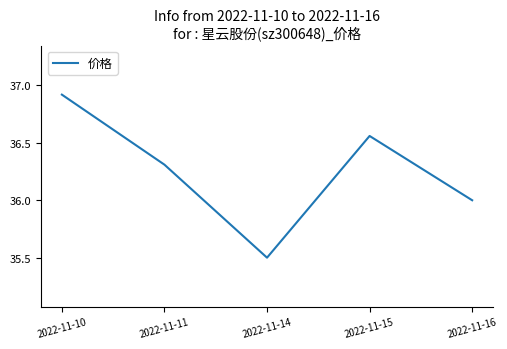

How many series are shown in this chart?

1